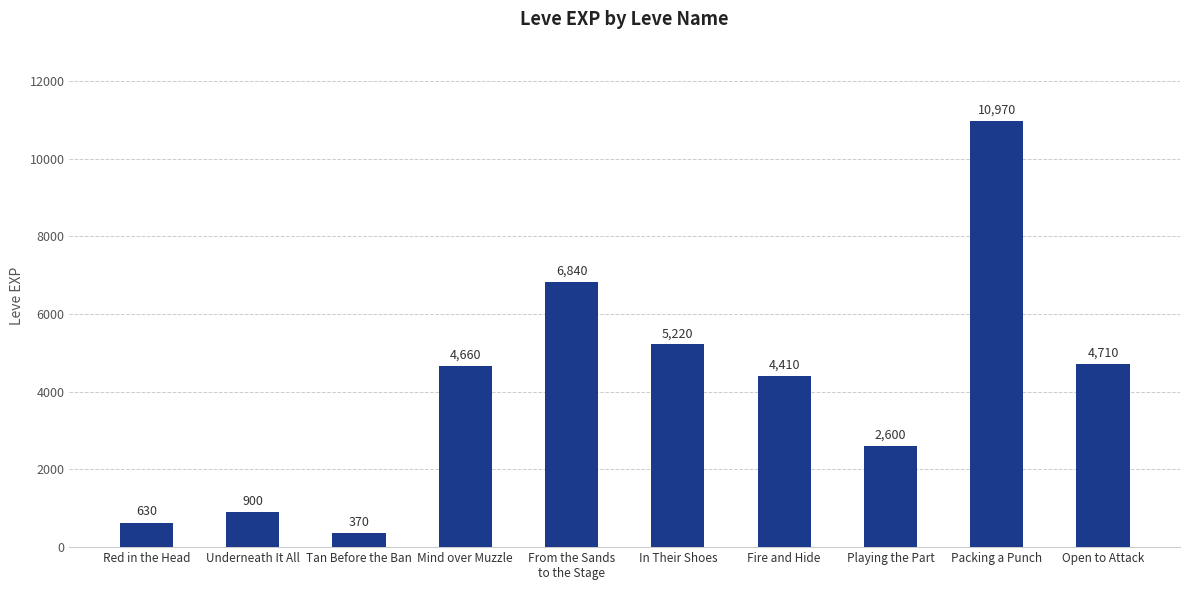

What is the greatest value displayed?

10970